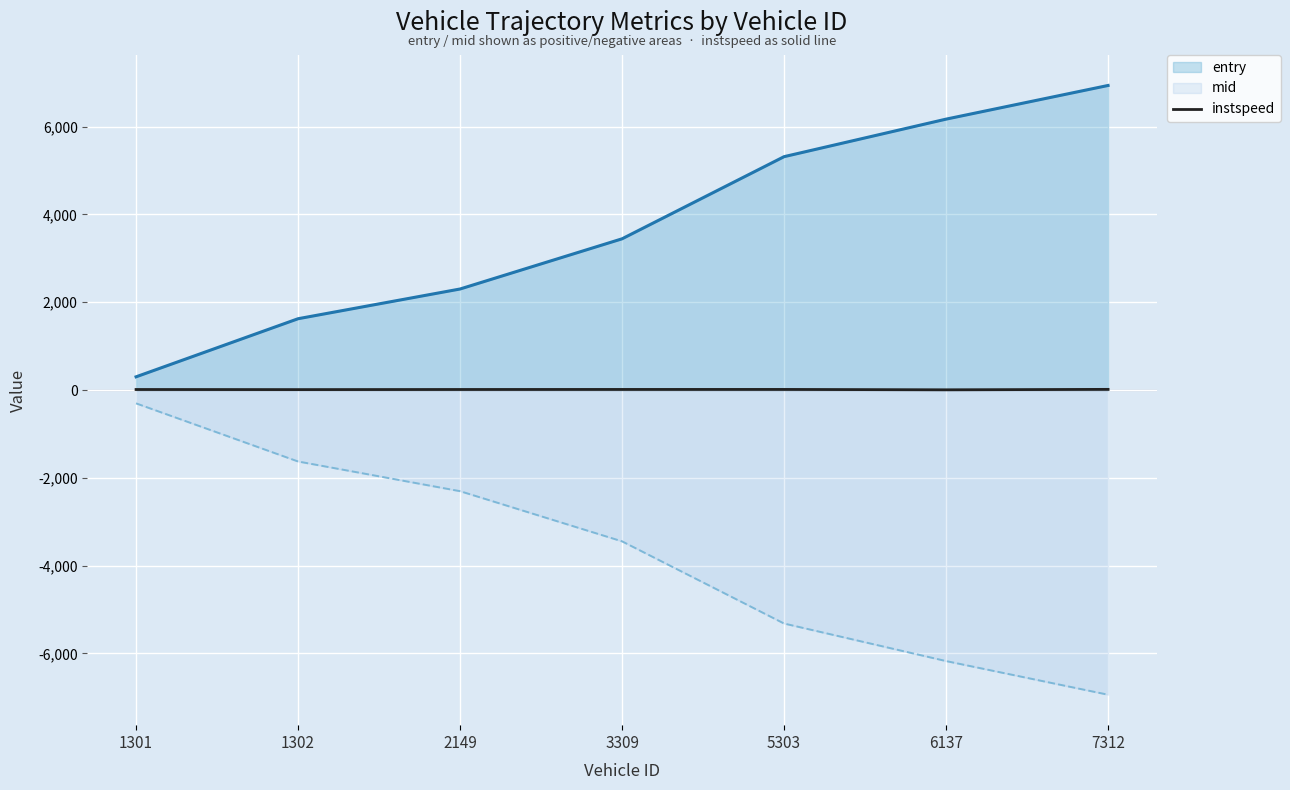

Reading left to right, transcribe all the data shown in this chart.

entry: 1301=300.7	1302=1623.7	2149=2300.6	3309=3443.6	5303=5314.1	6137=6168.9	7312=6935.6
mid: 1301=-303.5	1302=-1627.2	2149=-2303.5	3309=-3446.1	5303=-5317.3	6137=-6172.3	7312=-6938.4
instspeed: 1301=12.0	1302=9.6	2149=12.3	3309=13.4	5303=13.6	6137=5.0	7312=15.1